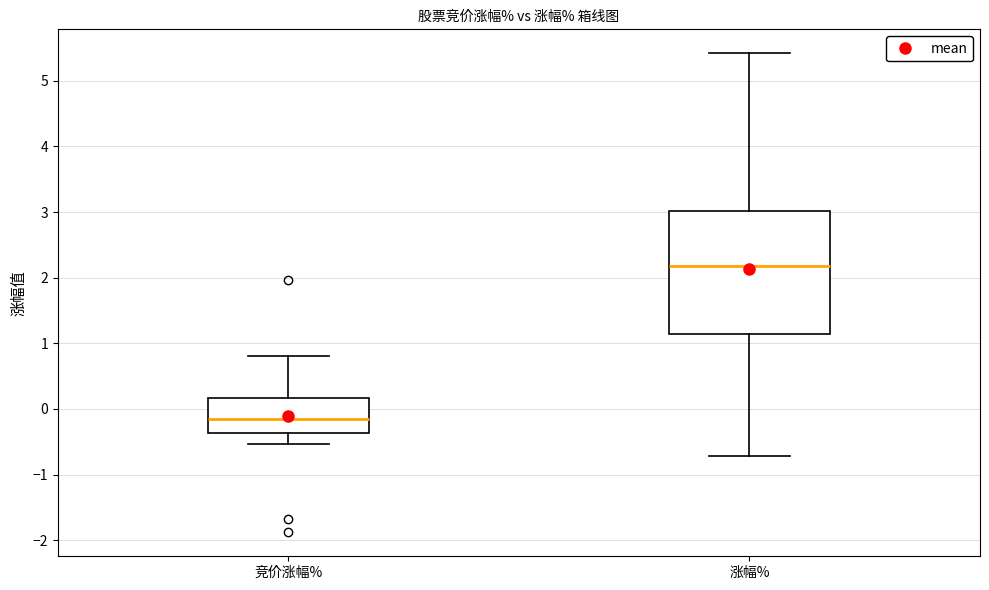

Reading left to right, transcribe this box plot: for each box, give where its median line is, the range the box spans, and where its two whiskers end, as read against the y-axis. The values are not printed on the chart, so give them approximately, as read against the axis.

竞价涨幅%: median -0.1, box -0.4 to 0.2, whiskers -0.5 to 0.8
涨幅%: median 2.2, box 1.1 to 3.0, whiskers -0.7 to 5.4